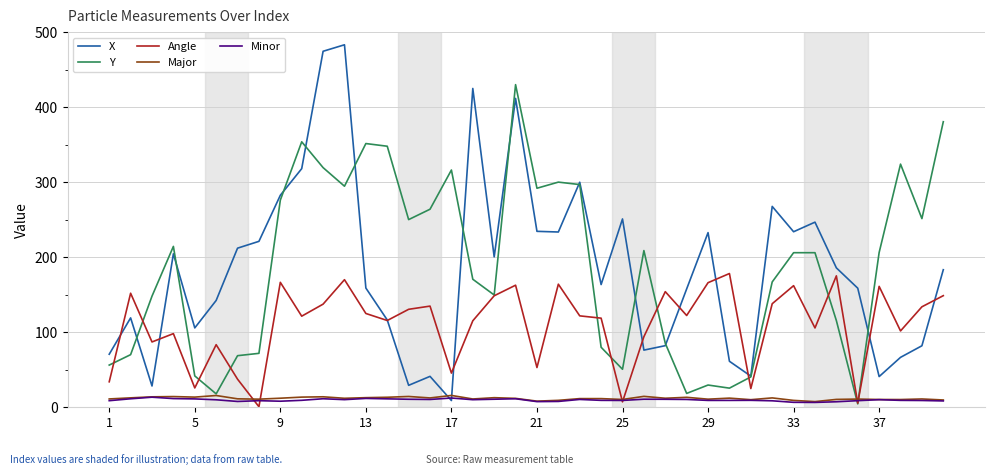

What is the difference between the maximum and second lowest values in the Angle series?

172.7